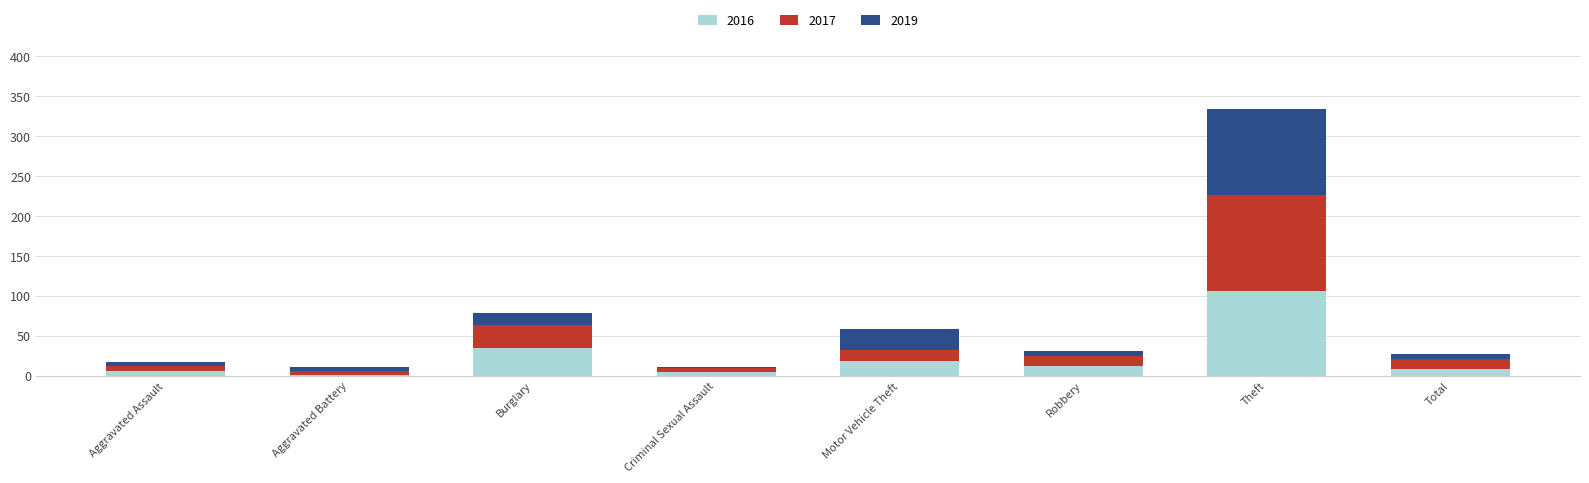

Does the chart contain stacked bars?

Yes